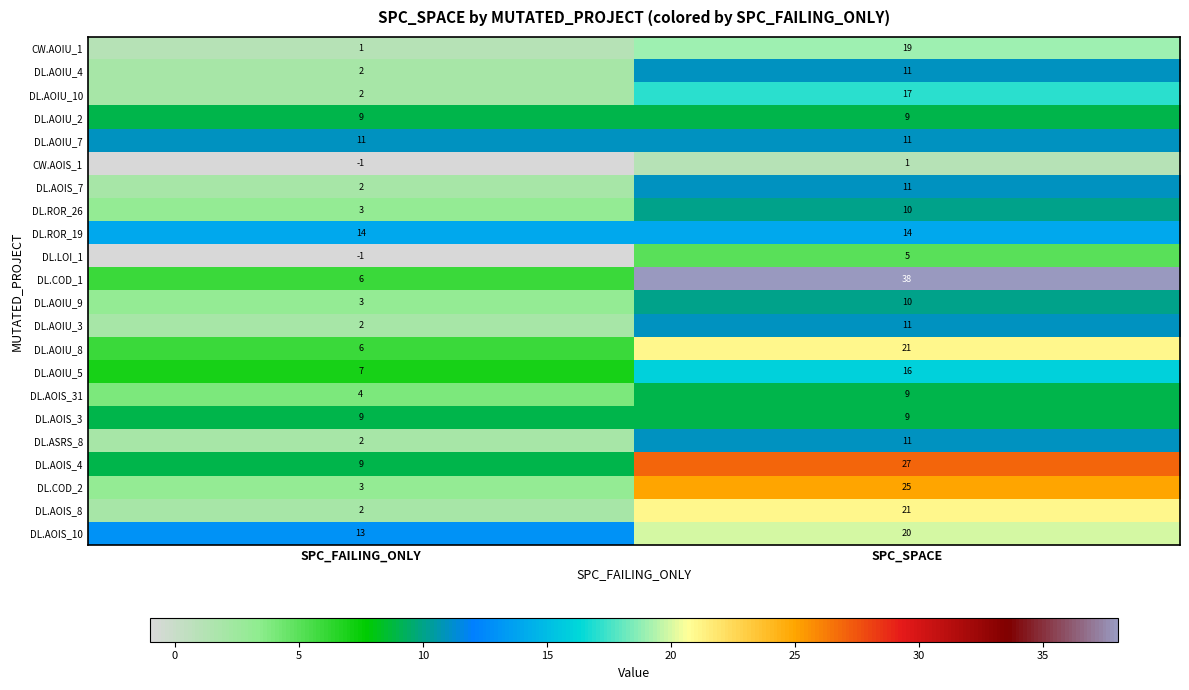

What is the approximate value of DL.AOIS_31 at SPC_FAILING_ONLY?

4